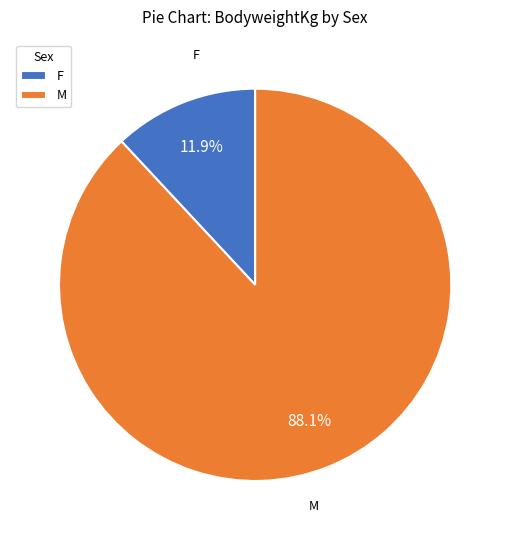

Rank the categories by value from highest to lowest.

M, F